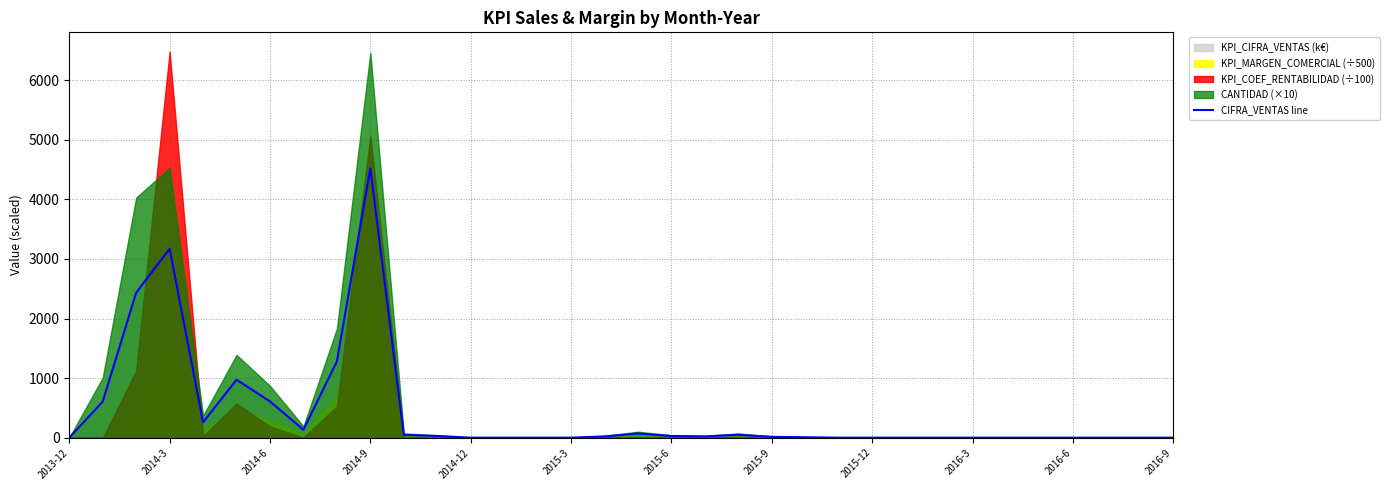

What is the average value?

420